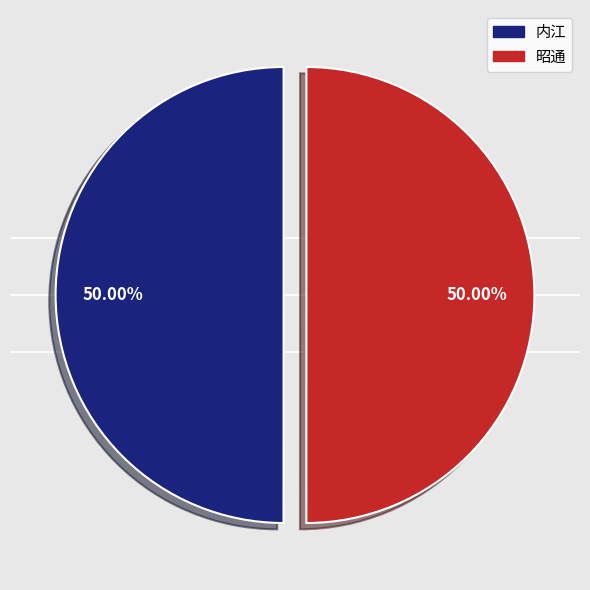

Approximately how many times larger is the value at 昭通 compared to 内江?

1.0